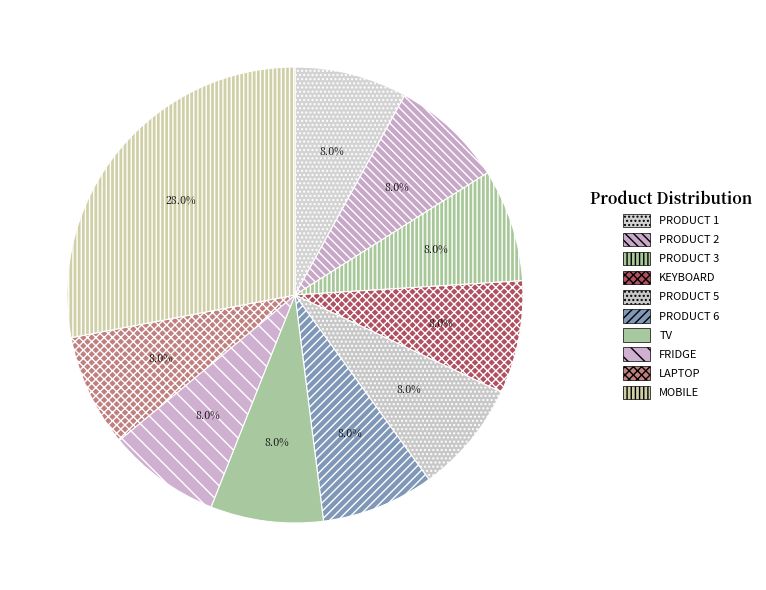

Is it true that MOBILE is 28% of the pie?

True